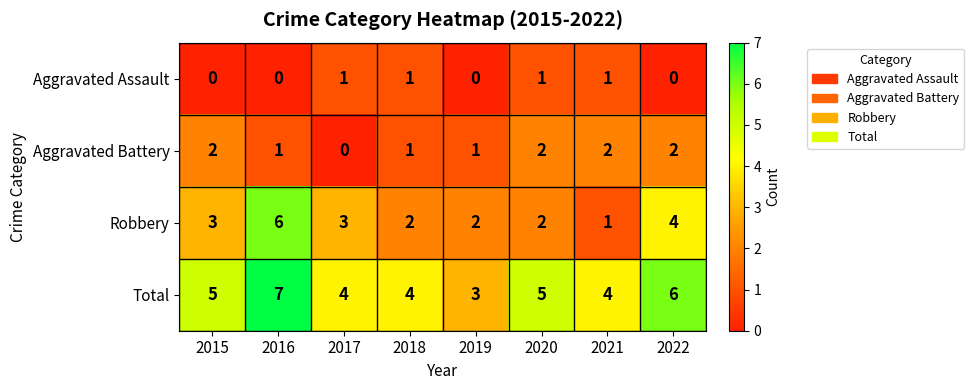

How many series are shown in this chart?

4